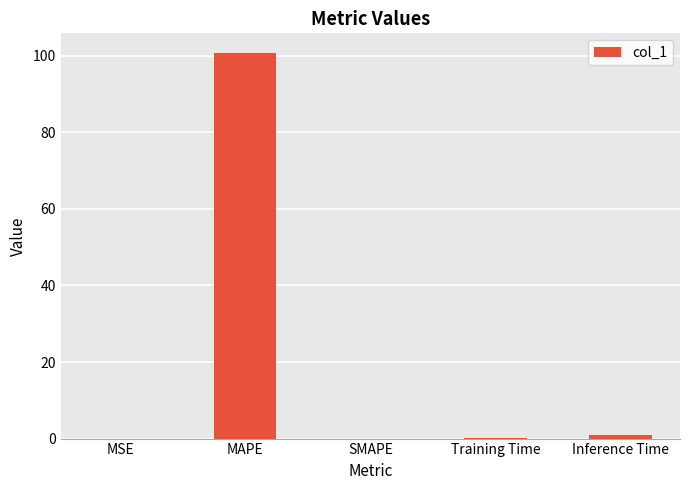

What is the sum of all values?

101.8